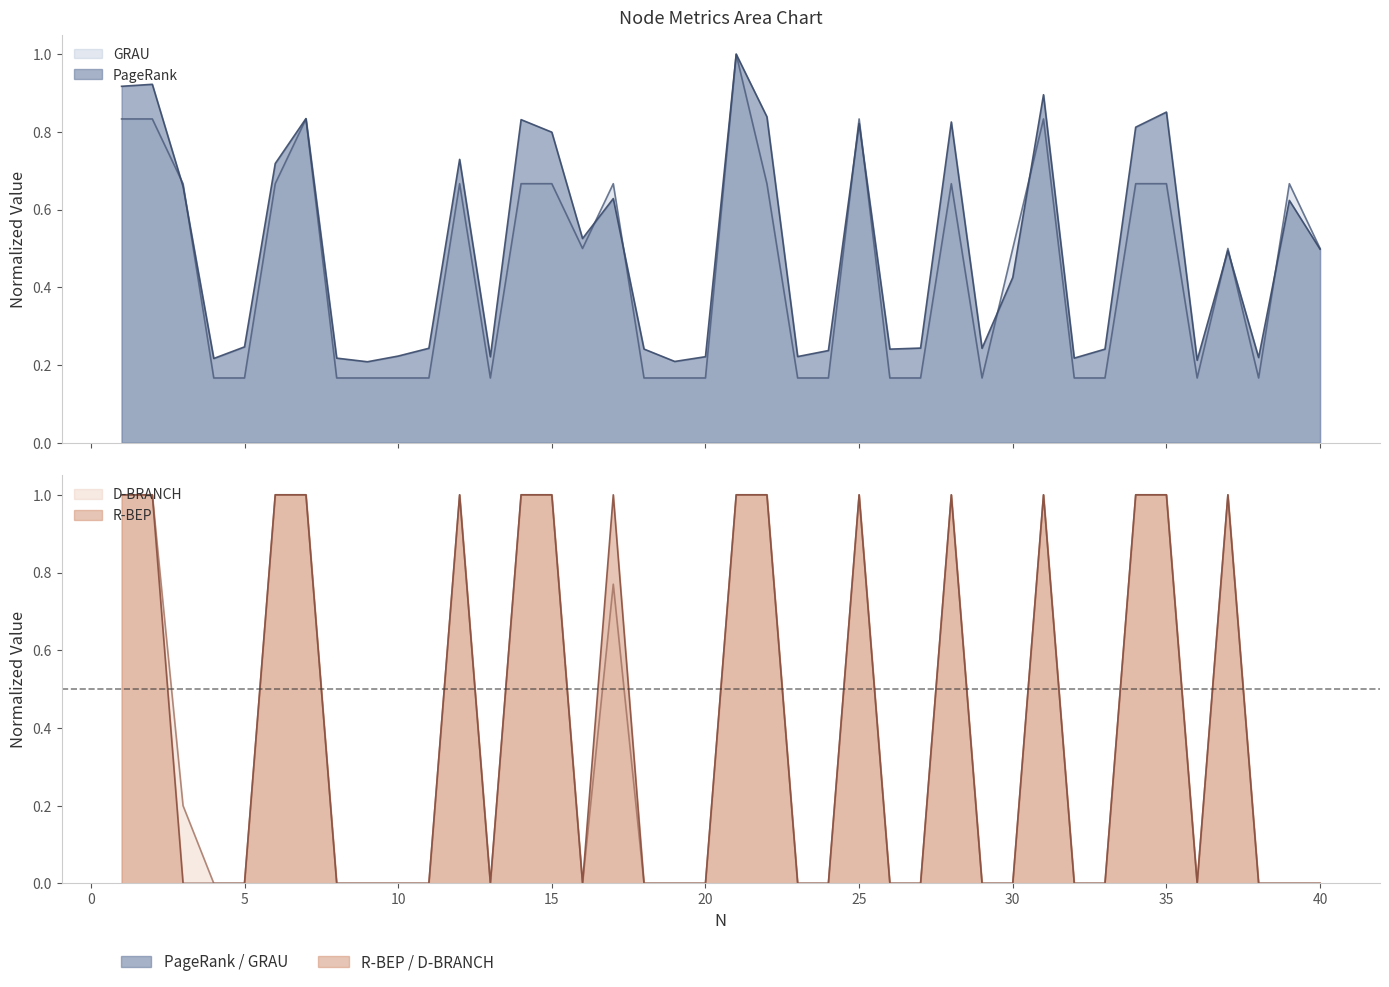

Between which two adjacent categories do R-BEP and PageRank first intersect?

2 and 3